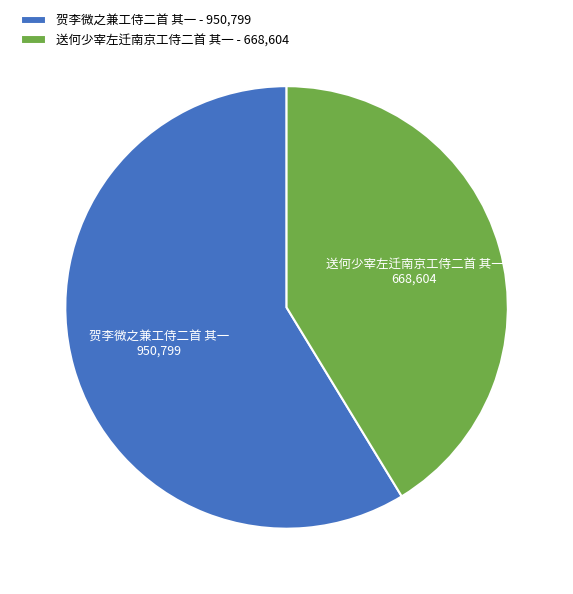

Approximately how many times larger is the value at 贺李微之兼工侍二首 其一 compared to 送何少宰左迁南京工侍二首 其一?

1.4